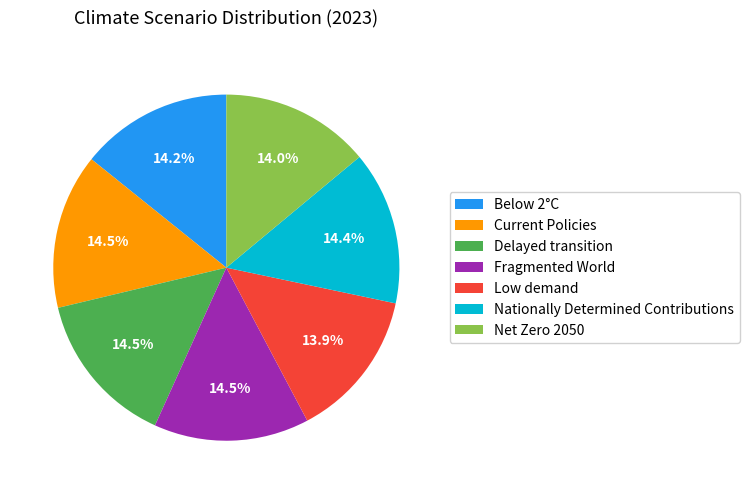

True or false: Delayed transition accounts for 3% of the total.

False